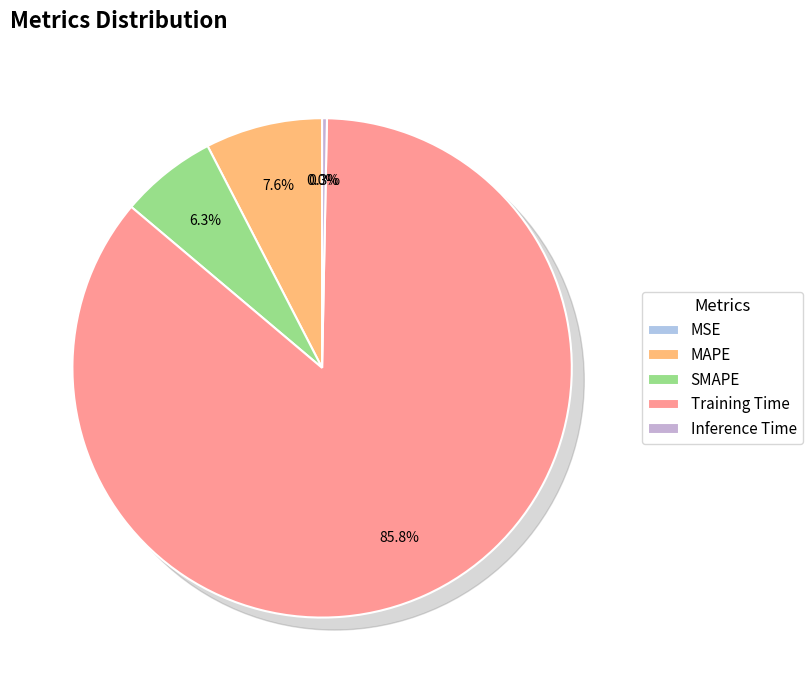

Which category accounts for the majority?

Training Time